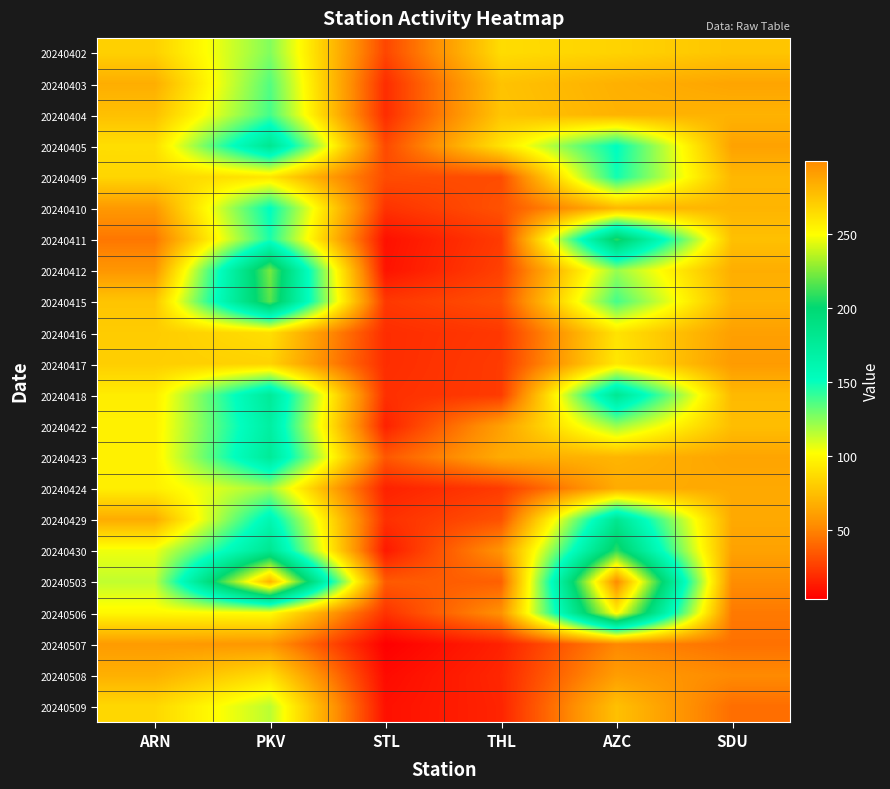

Reading left to right, what are all the values shown in this chart?

20240402: ARN=82	PKV=126	STL=28	THL=87	AZC=83	SDU=77
20240403: ARN=67	PKV=135	STL=19	THL=76	AZC=68	SDU=63
20240404: ARN=75	PKV=138	STL=19	THL=77	AZC=69	SDU=69
20240405: ARN=88	PKV=181	STL=29	THL=90	AZC=152	SDU=62
20240409: ARN=84	PKV=91	STL=30	THL=30	AZC=148	SDU=71
20240410: ARN=58	PKV=152	STL=21	THL=32	AZC=71	SDU=70
20240411: ARN=45	PKV=146	STL=9	THL=24	AZC=208	SDU=75
20240412: ARN=57	PKV=223	STL=10	THL=26	AZC=122	SDU=67
20240415: ARN=77	PKV=217	STL=23	THL=31	AZC=138	SDU=69
20240416: ARN=80	PKV=88	STL=19	THL=23	AZC=90	SDU=61
20240417: ARN=81	PKV=83	STL=19	THL=24	AZC=92	SDU=59
20240418: ARN=94	PKV=176	STL=20	THL=24	AZC=180	SDU=72
20240422: ARN=96	PKV=170	STL=15	THL=61	AZC=121	SDU=74
20240423: ARN=96	PKV=176	STL=34	THL=66	AZC=70	SDU=63
20240424: ARN=95	PKV=121	STL=15	THL=24	AZC=66	SDU=65
20240429: ARN=66	PKV=160	STL=20	THL=32	AZC=181	SDU=65
20240430: ARN=105	PKV=181	STL=12	THL=56	AZC=209	SDU=62
20240503: ARN=114	PKV=282	STL=35	THL=37	AZC=299	SDU=53
20240506: ARN=99	PKV=101	STL=21	THL=55	AZC=254	SDU=46
20240507: ARN=59	PKV=57	STL=3	THL=15	AZC=51	SDU=43
20240508: ARN=68	PKV=88	STL=7	THL=17	AZC=60	SDU=52
20240509: ARN=85	PKV=115	STL=9	THL=16	AZC=75	SDU=42